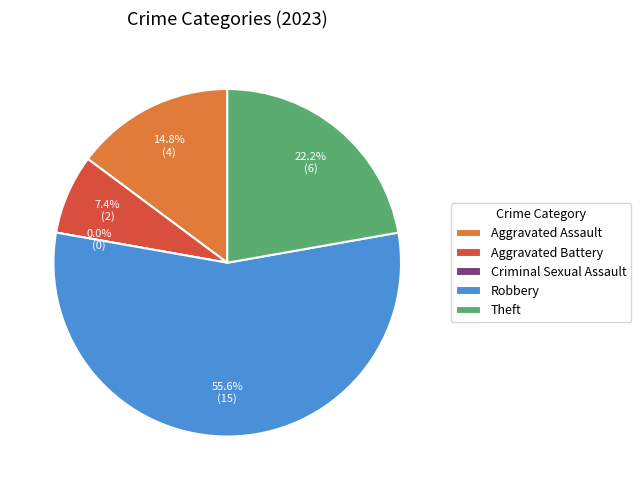

Does Criminal Sexual Assault account for over 50% of the chart?

No